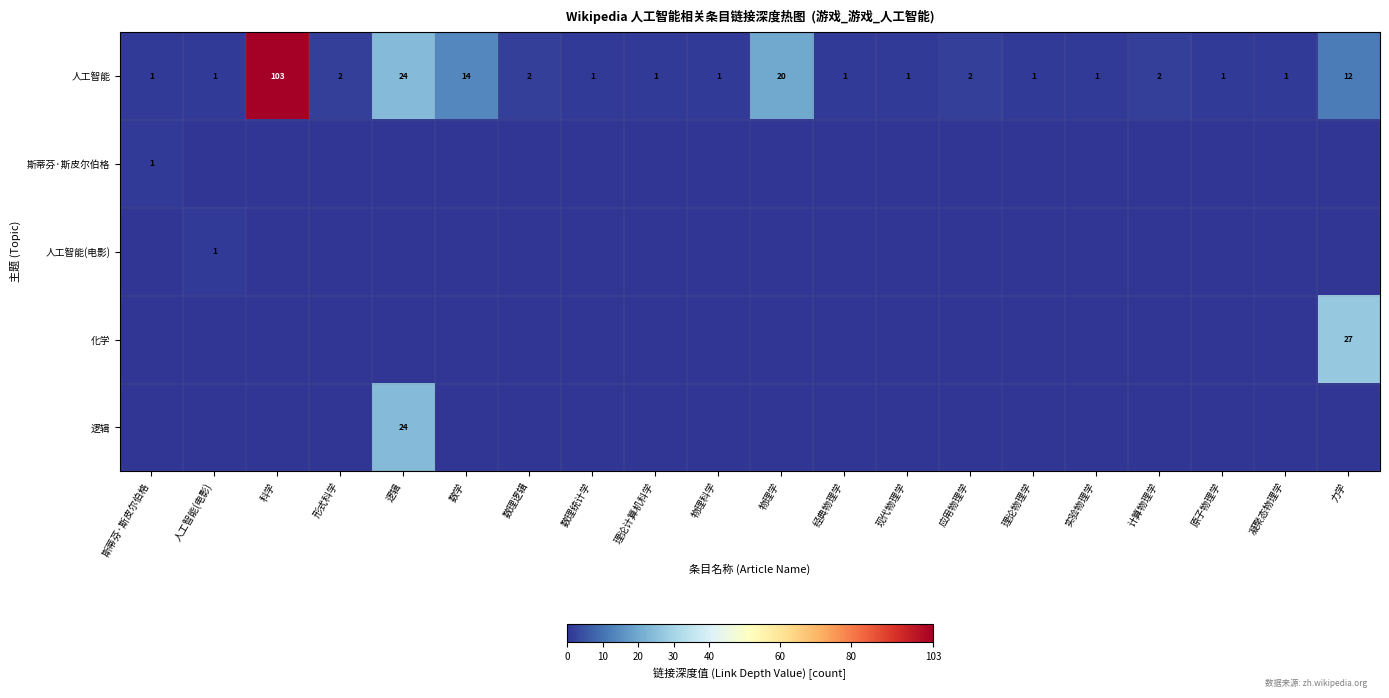

Which label corresponds to the largest value in the chart?

科学